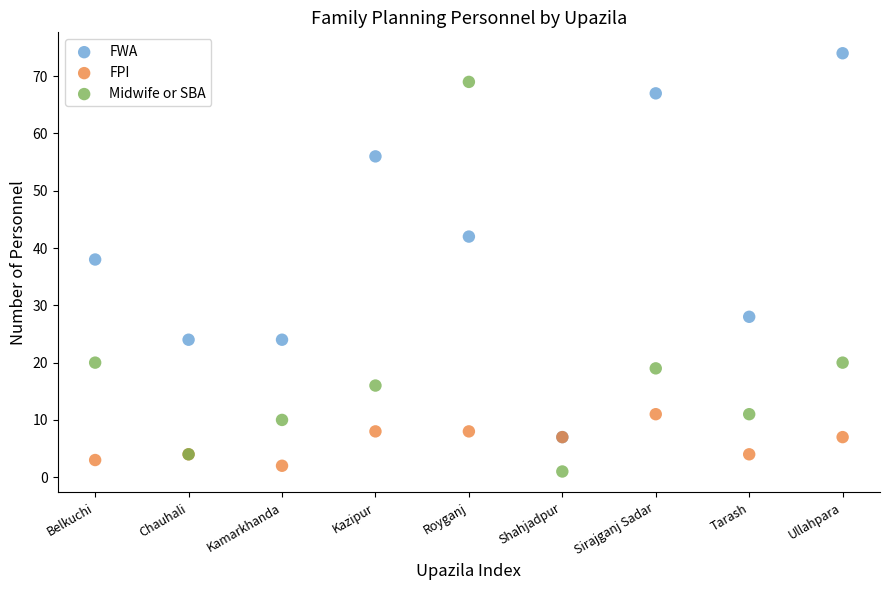

Which series has the largest Y range (max minus min)?

Midwife or SBA